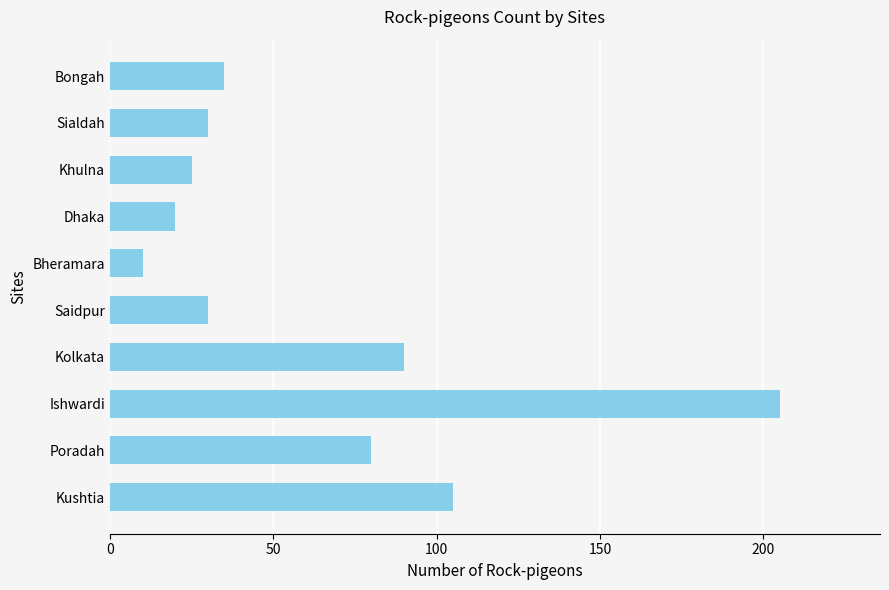

What is the average value?

63